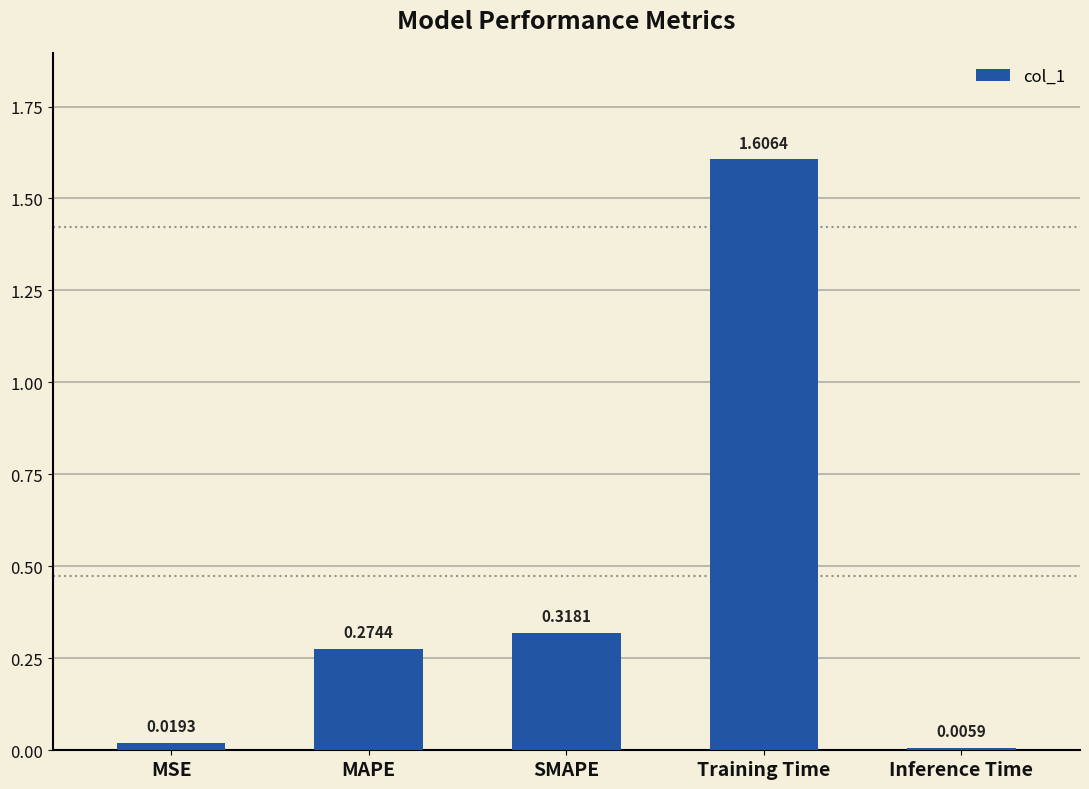

Count the number of data series in this chart.

1